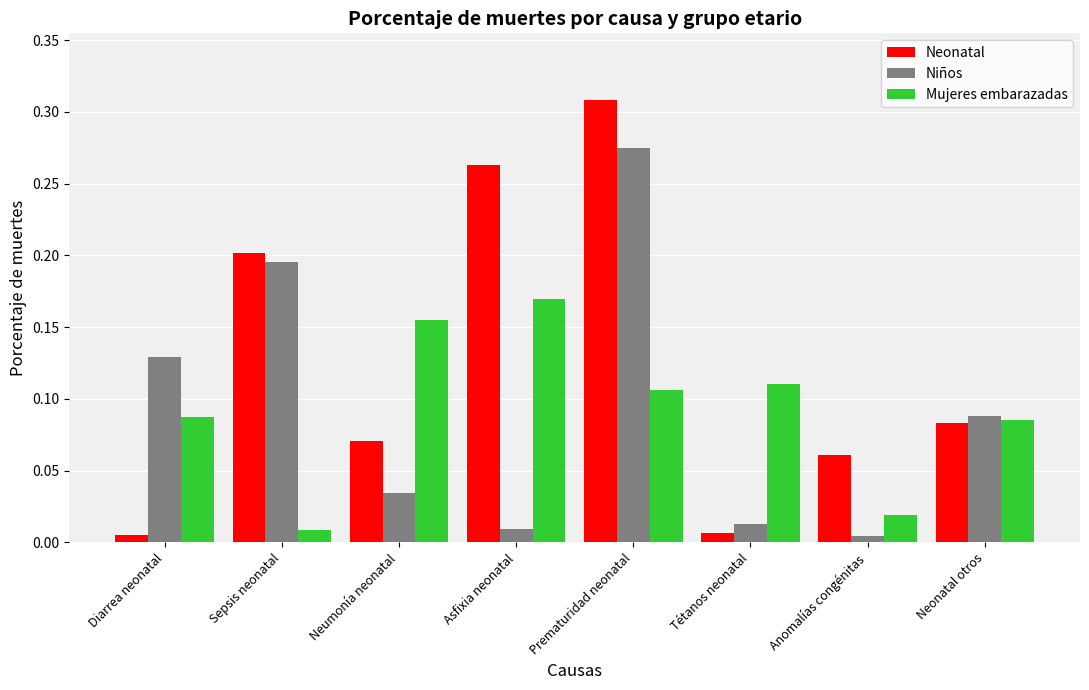

The value of Mujeres embarazadas at Asfixia neonatal is 0.1. True or false?

False